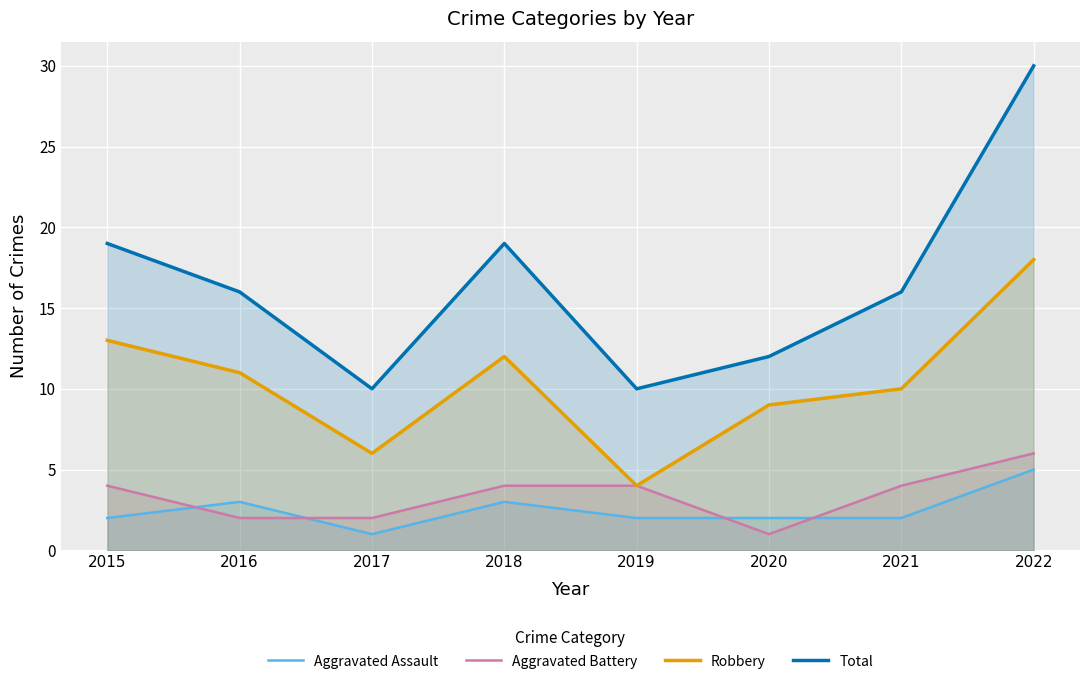

What is the difference between the Robbery values at 2017 and 2018?

6